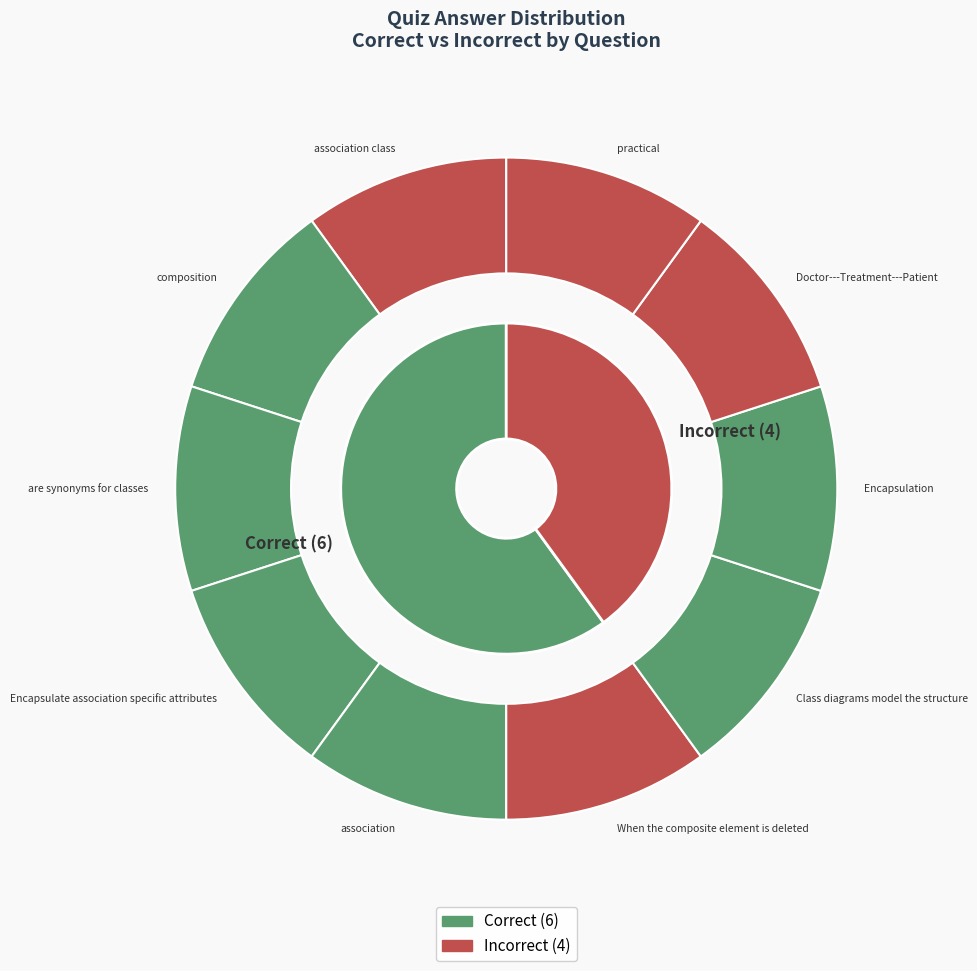

Do association class and composition together represent more than half of the pie?

No